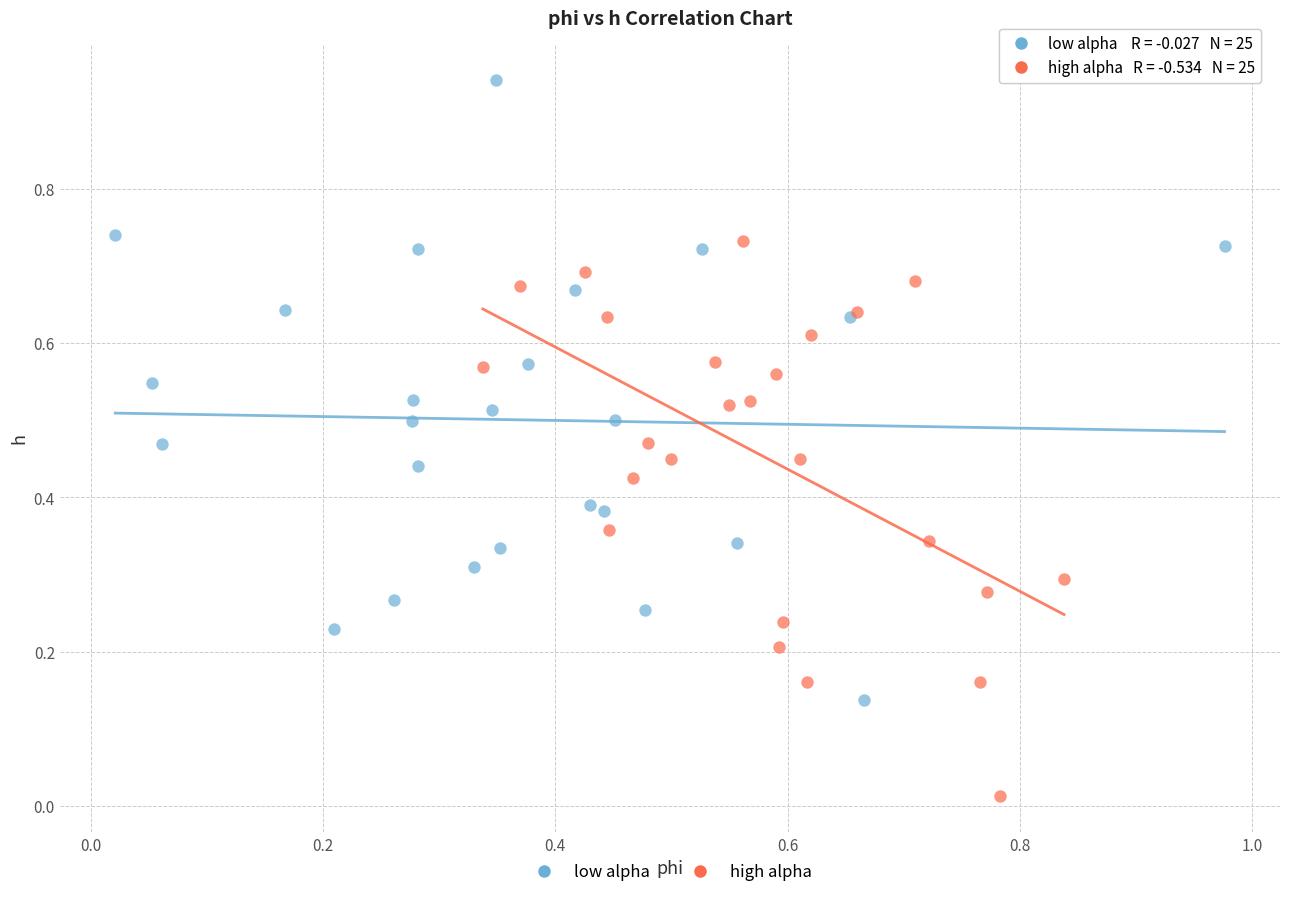

Which series has the largest Y range (max minus min)?

low alpha